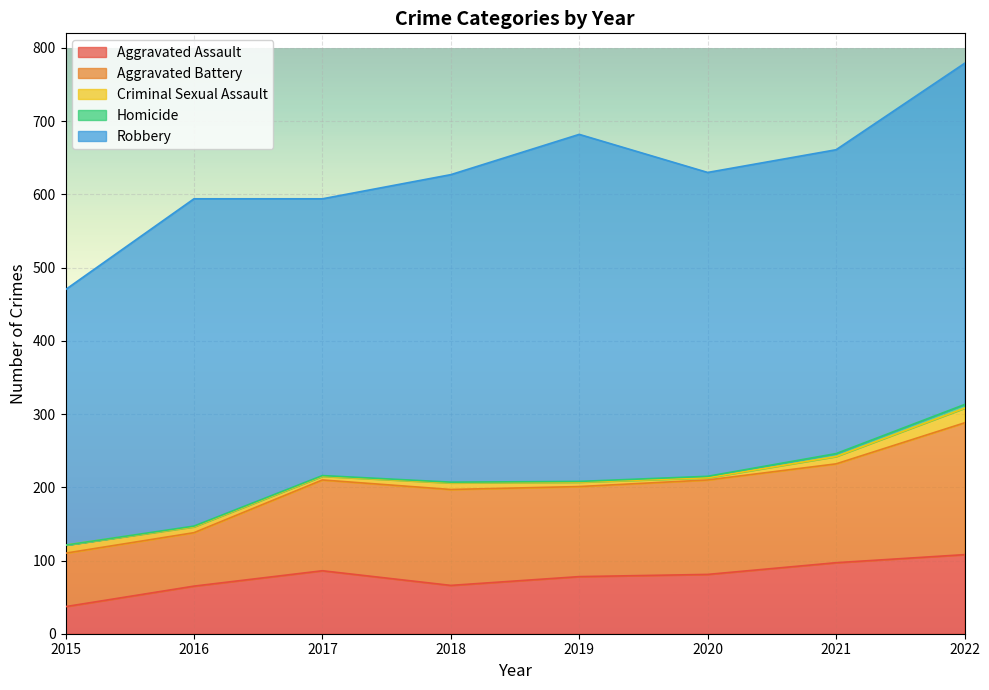

True or false: Aggravated Assault has a value of 108 at 2022.

True